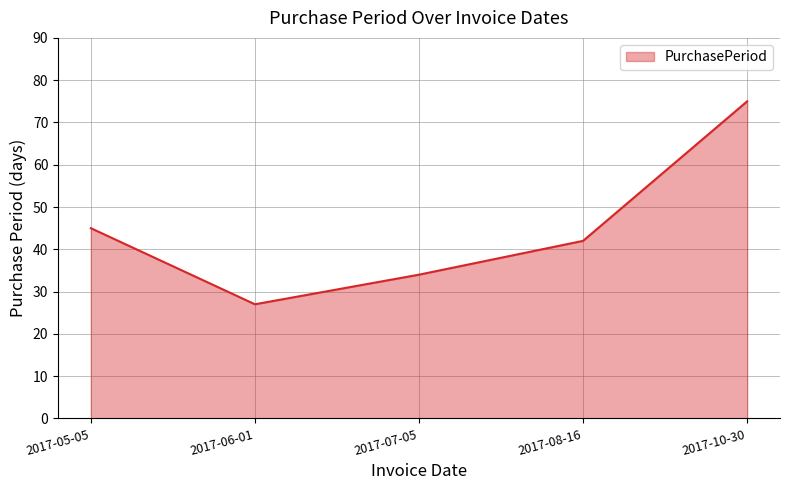

How many lines are shown in the chart?

1